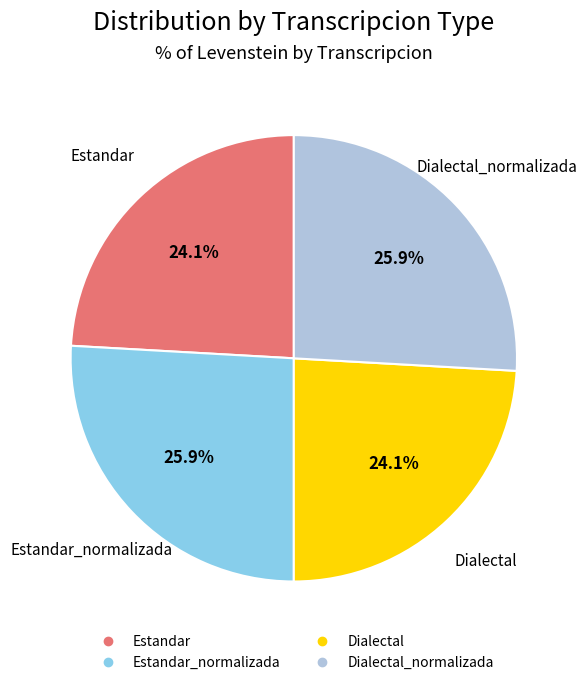

Does any single category account for the majority?

No